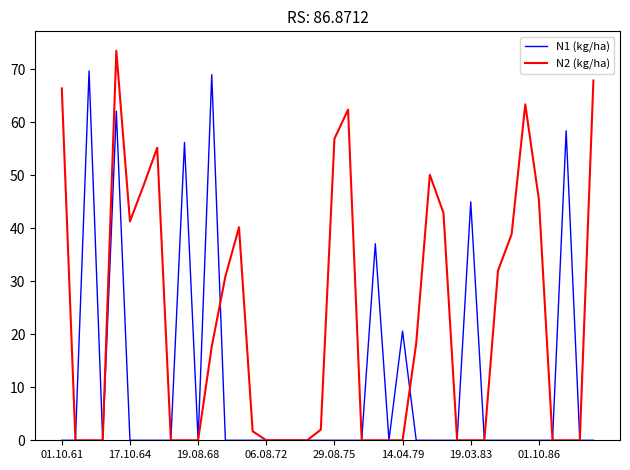

How many lines are shown in the chart?

2